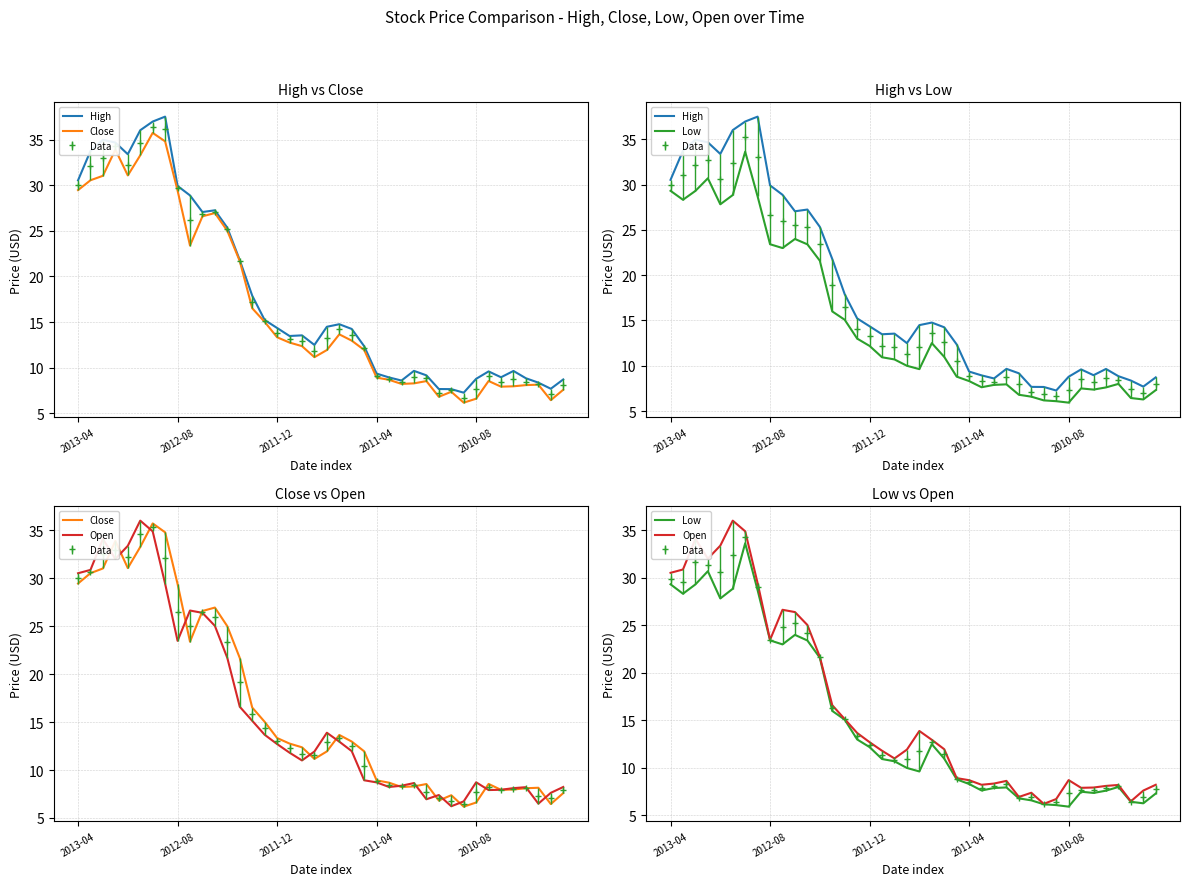

How many series are shown in this chart?

4